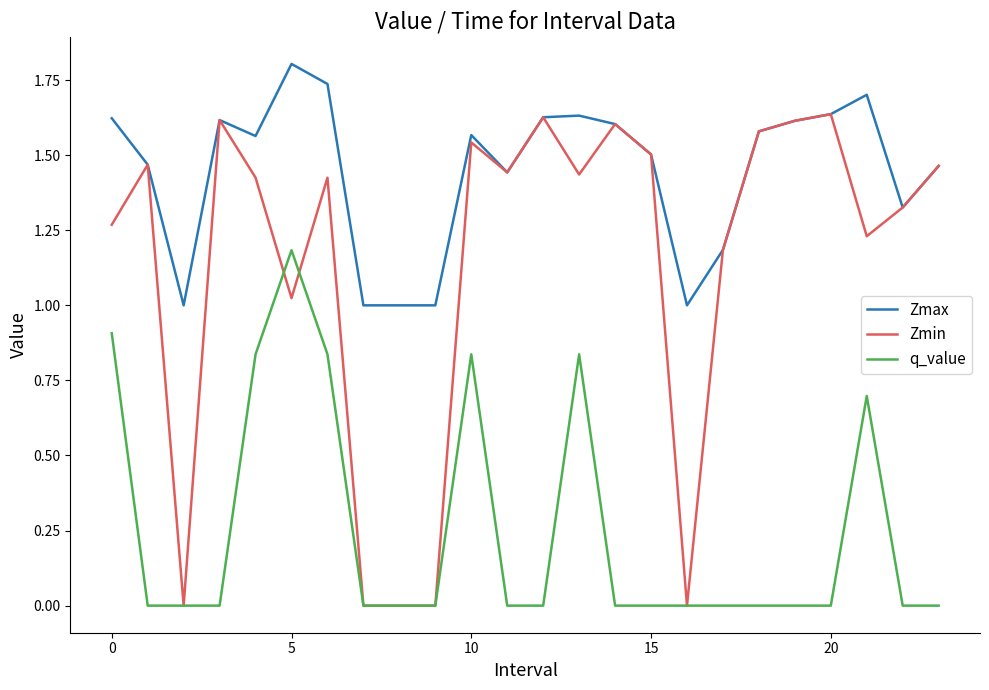

List the series in order of their peak value, lowest first.

q_value, Zmin, Zmax